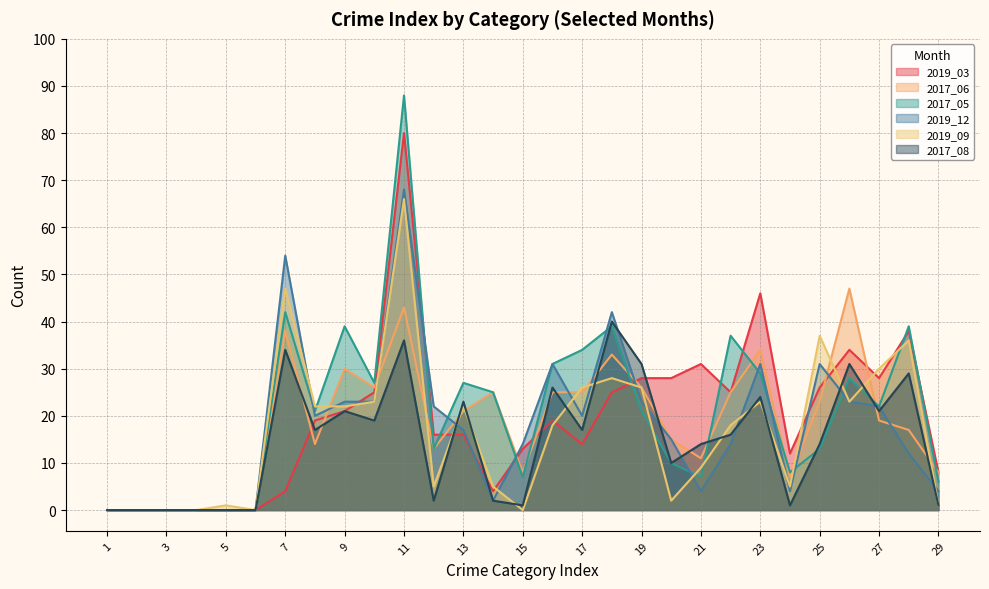

What is the greatest value displayed?

88